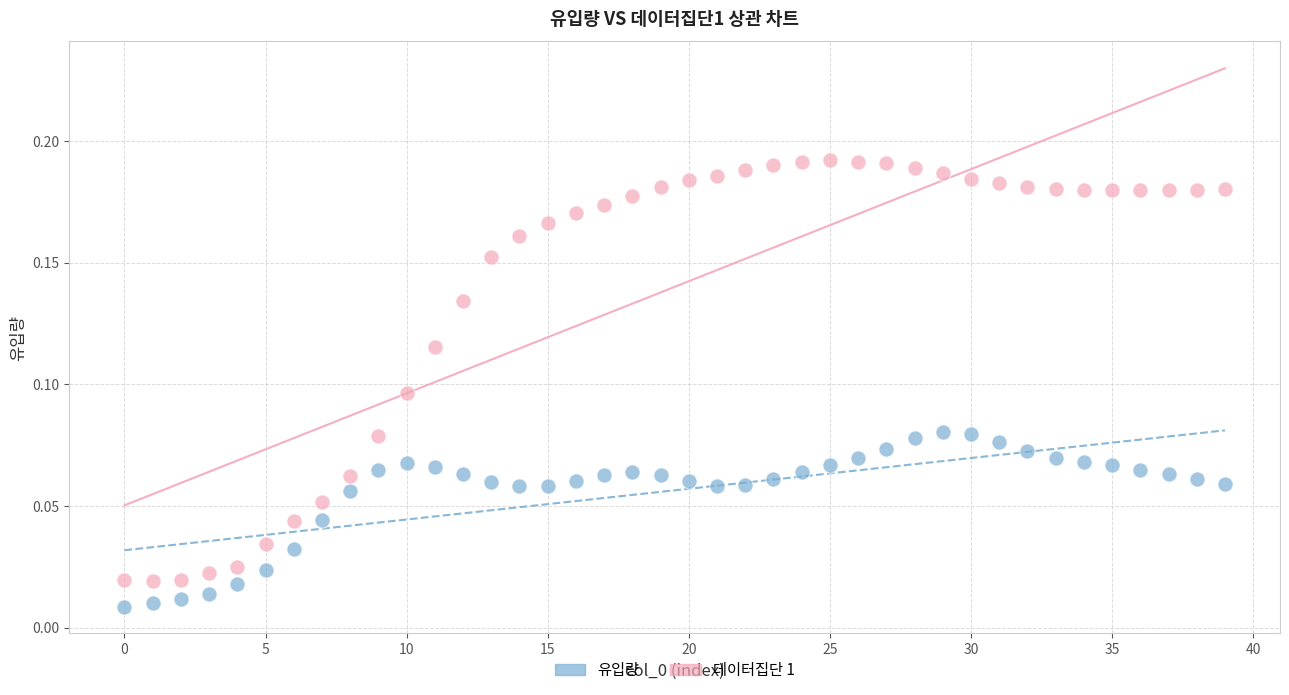

Count the number of points in this scatter plot.

80